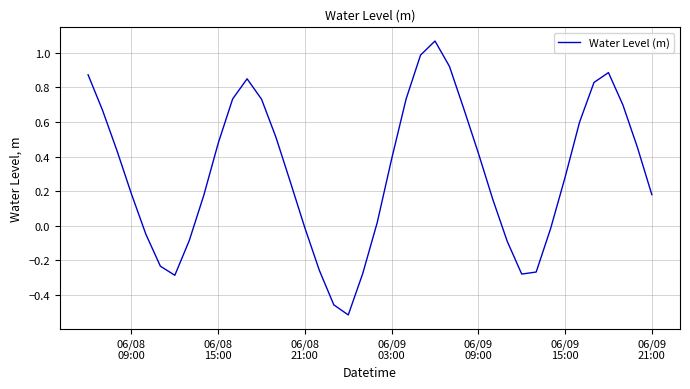

At which label does the data first exceed 0?

06/08
09:00